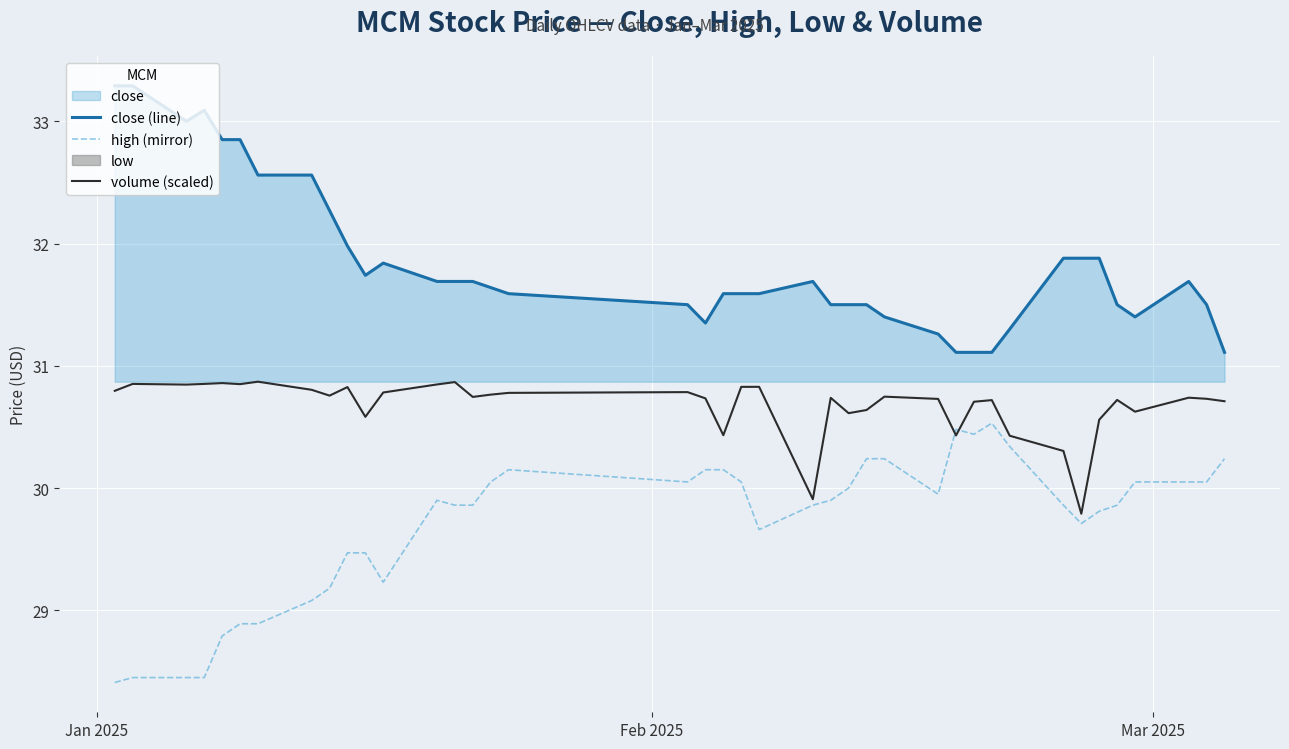

What is the value of the close (line) point at the 19th from the left?

31.4